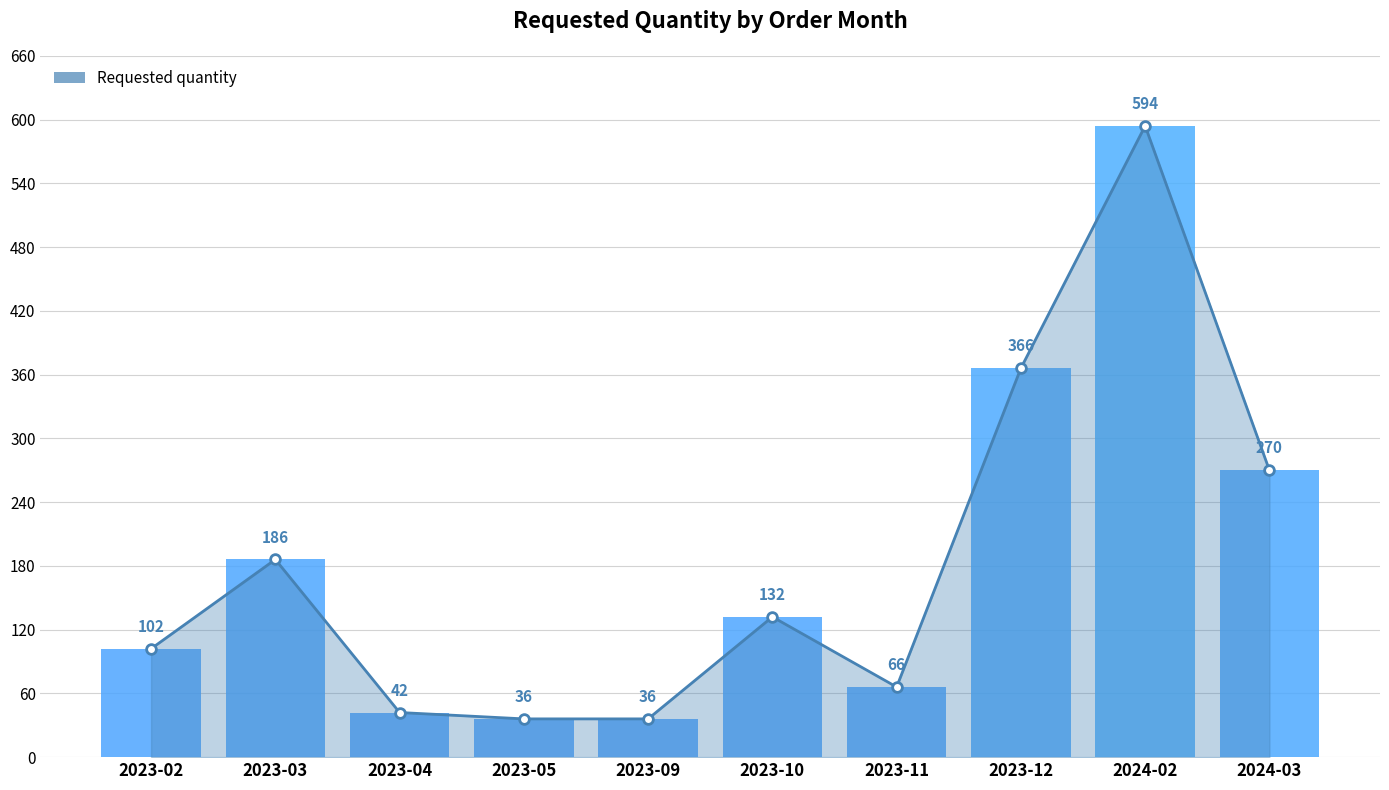

Does the chart contain any negative values?

No